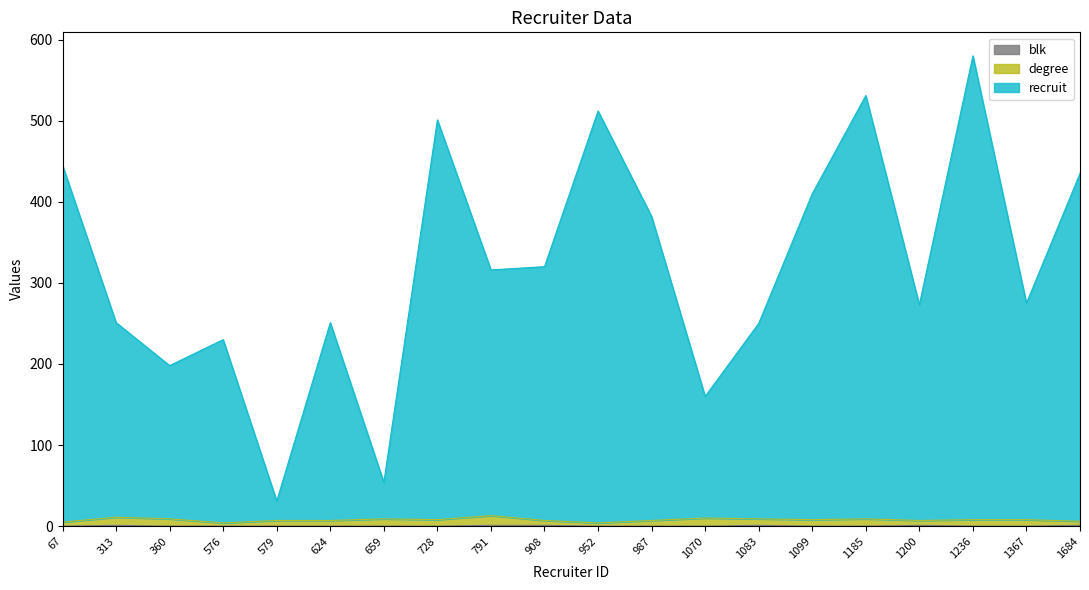

Which series has the largest total across all categories?

recruit